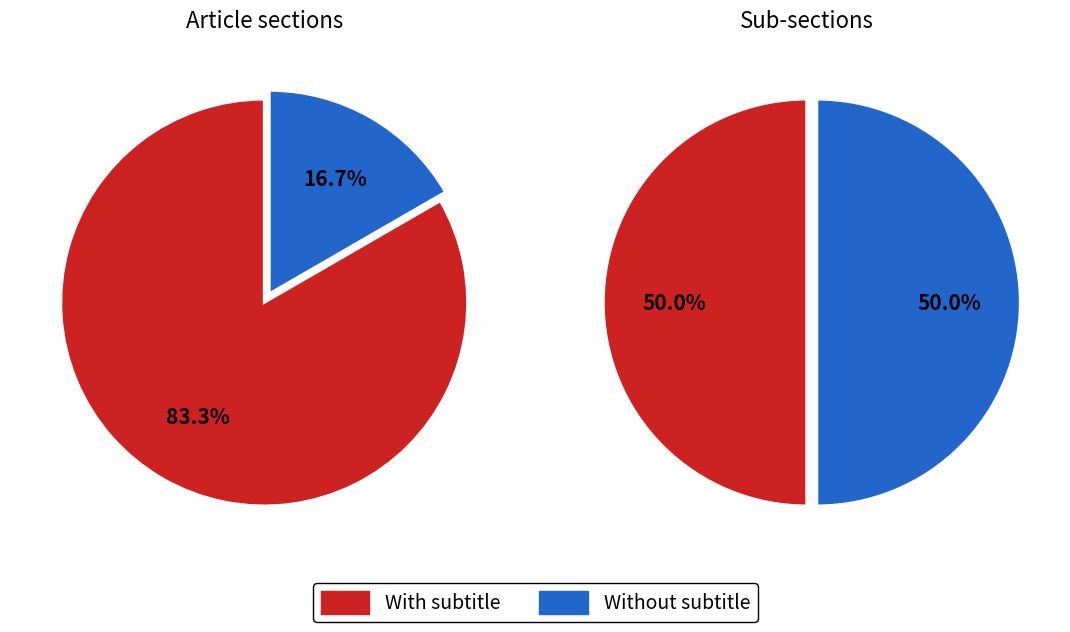

To the nearest percent, what portion does  represent?

17%